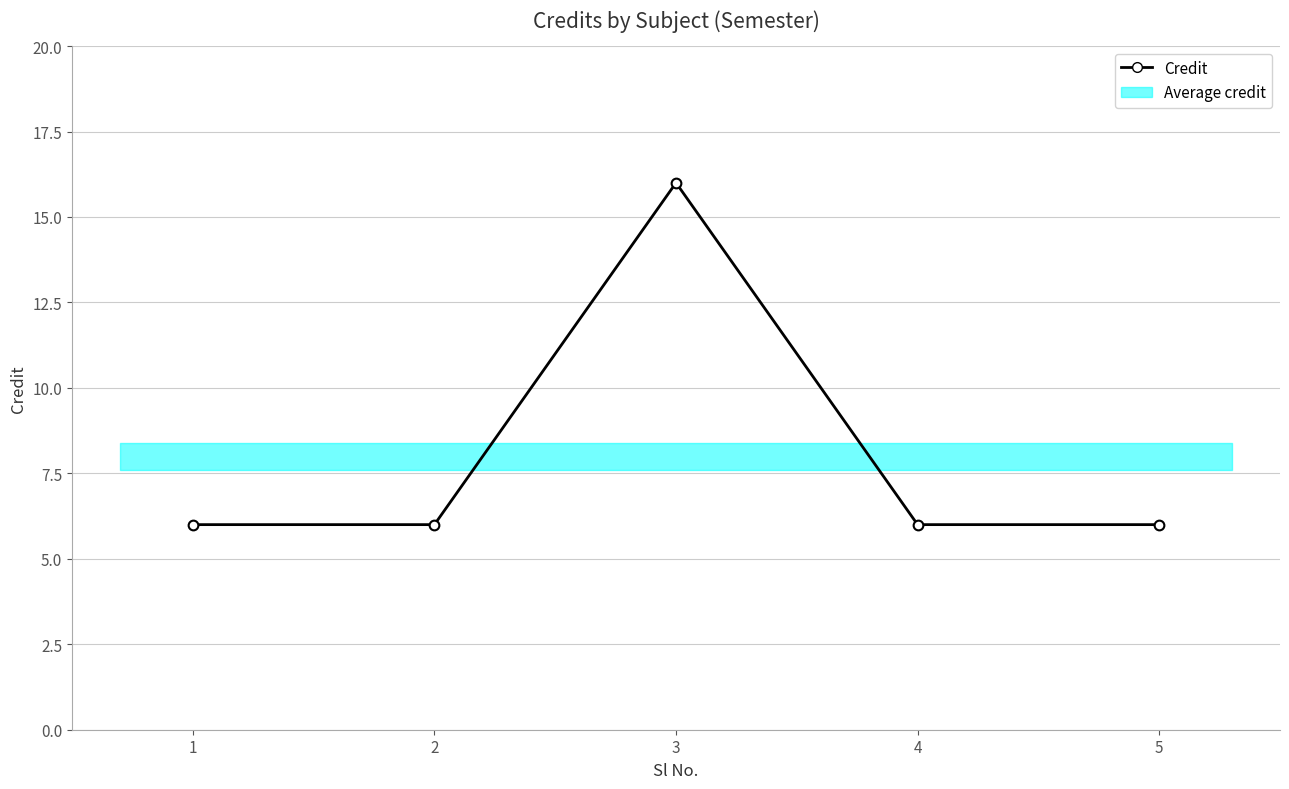

What is the value of the 2nd point from the left?

6